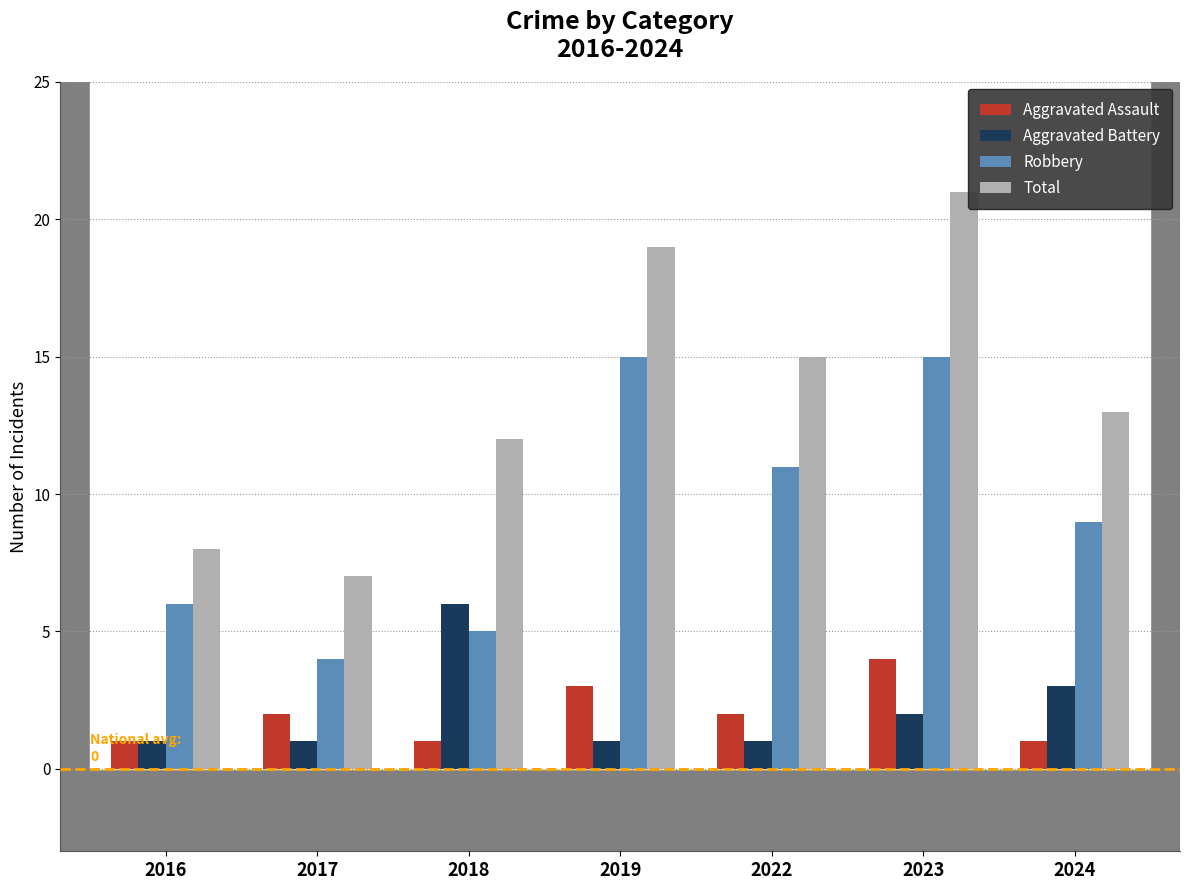

Which series has the largest total across all categories?

Total